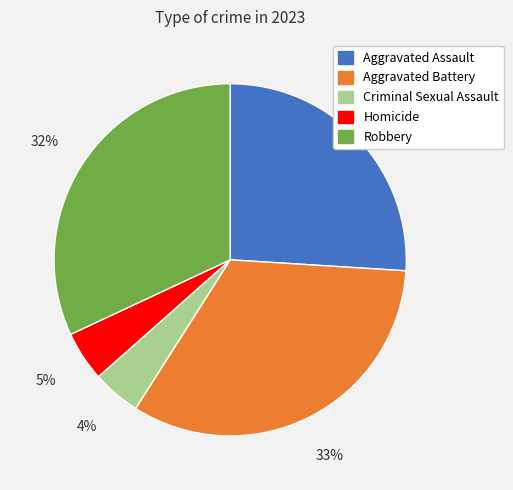

Is there a majority slice in this chart?

No